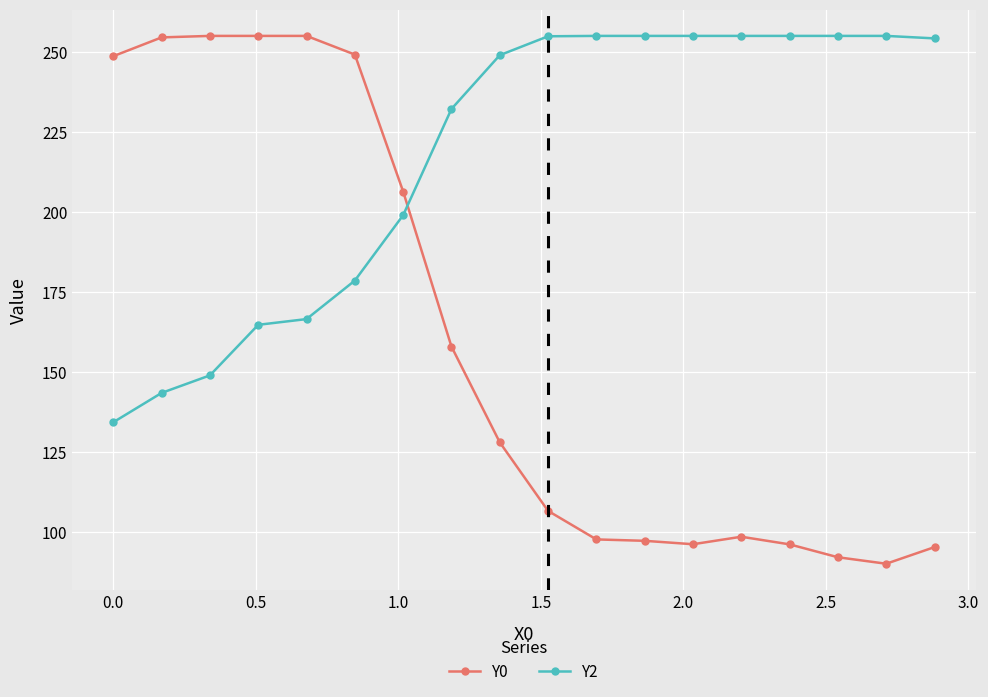

What is the maximum value for Y0?

255.0